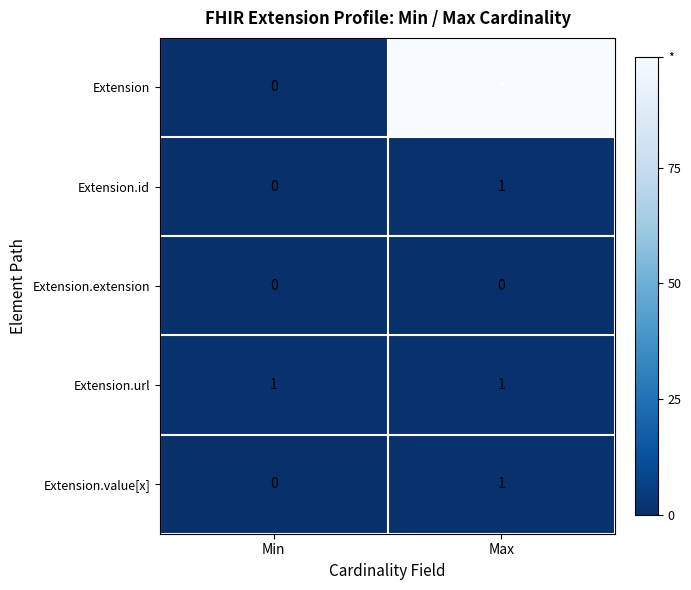

At which label does Extension.value[x] reach its peak?

Max